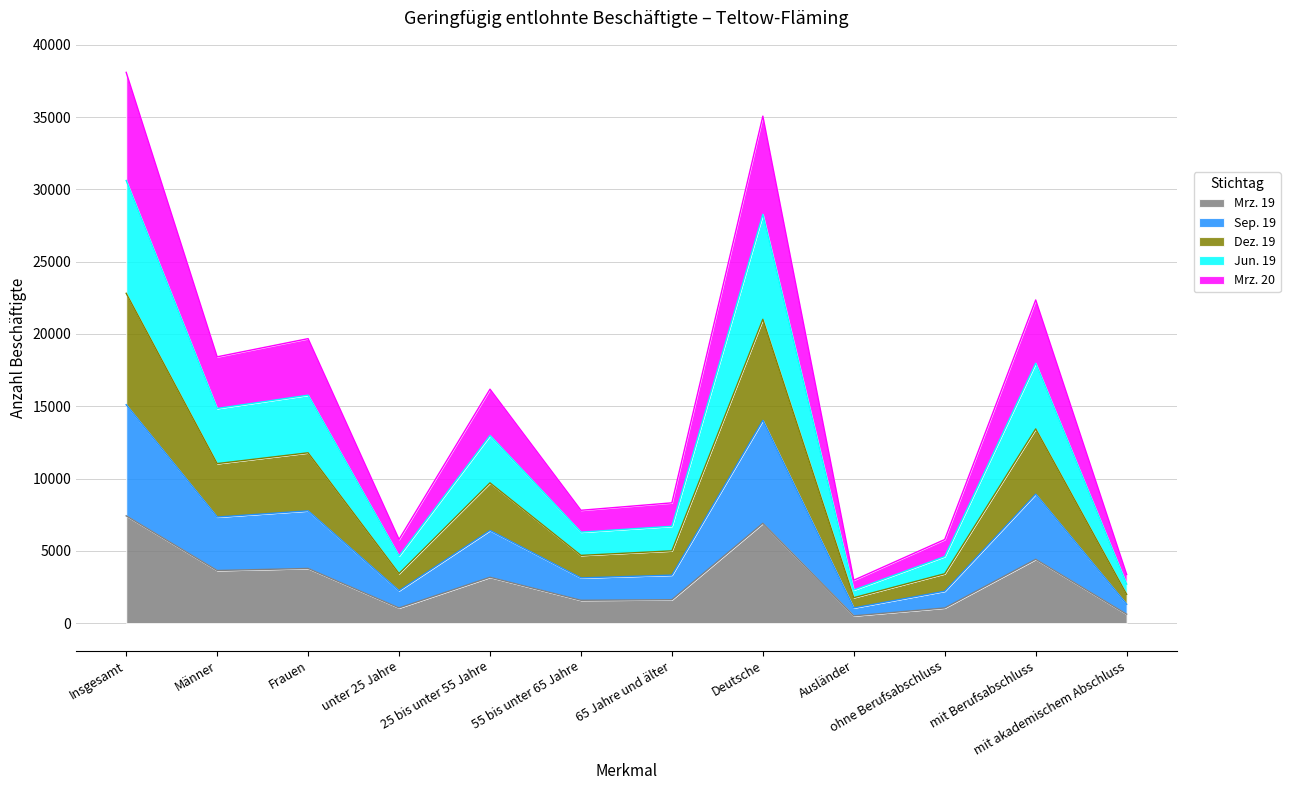

What is the difference between the maximum and minimum values in the Mrz. 19 series?

6917